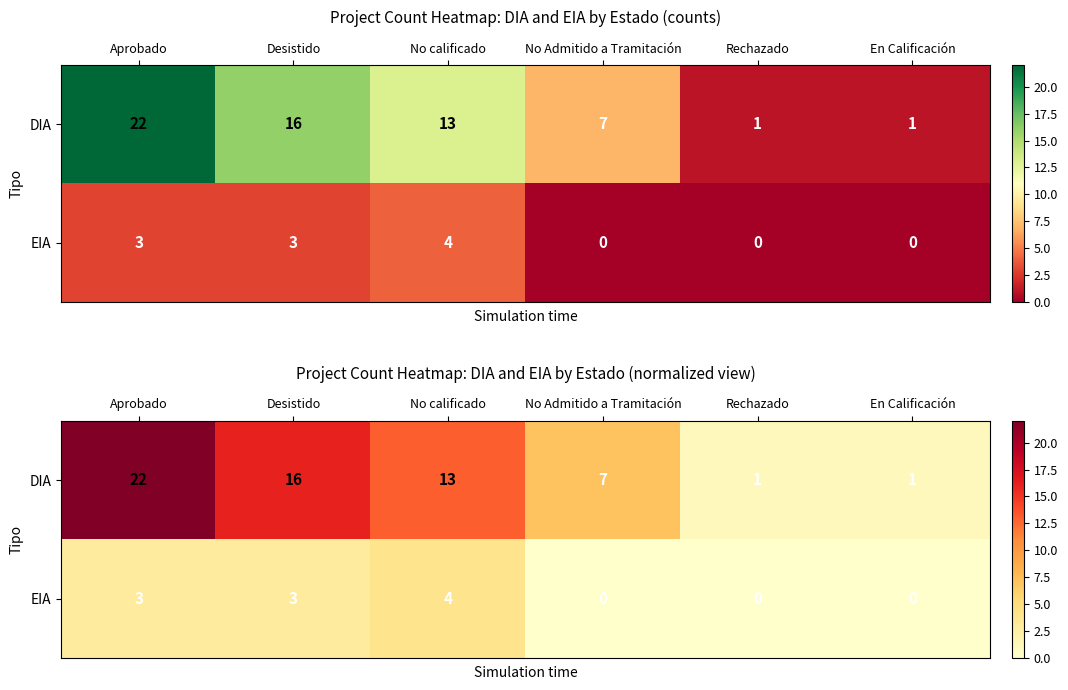

Which series has the widest spread of values?

DIA